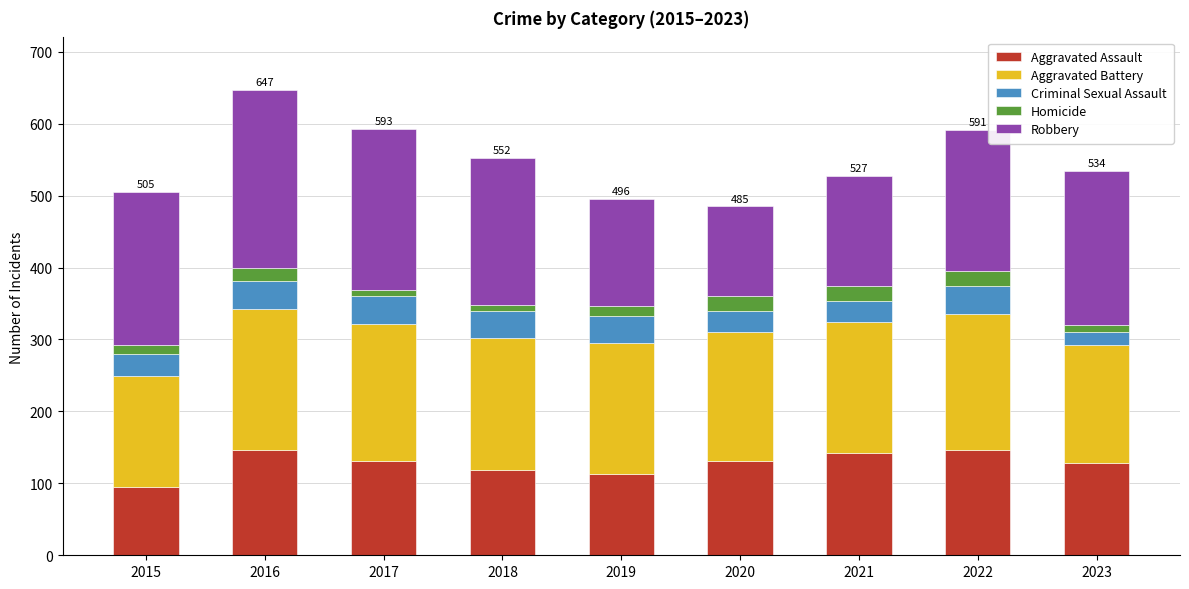

What are all the series names shown in the legend?

Aggravated Assault, Aggravated Battery, Criminal Sexual Assault, Homicide, Robbery